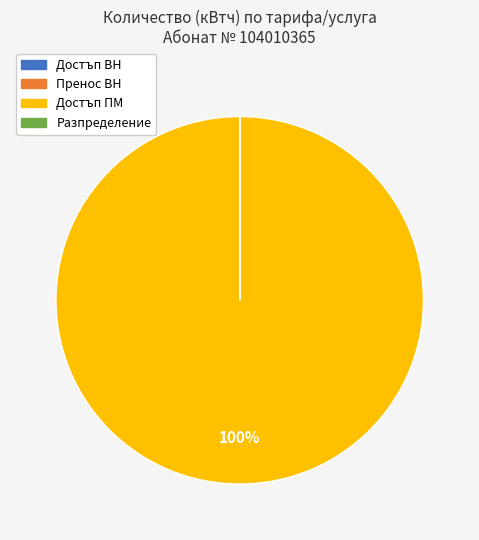

To the nearest percent, what is the difference between the largest and smallest slice percentages?

100%